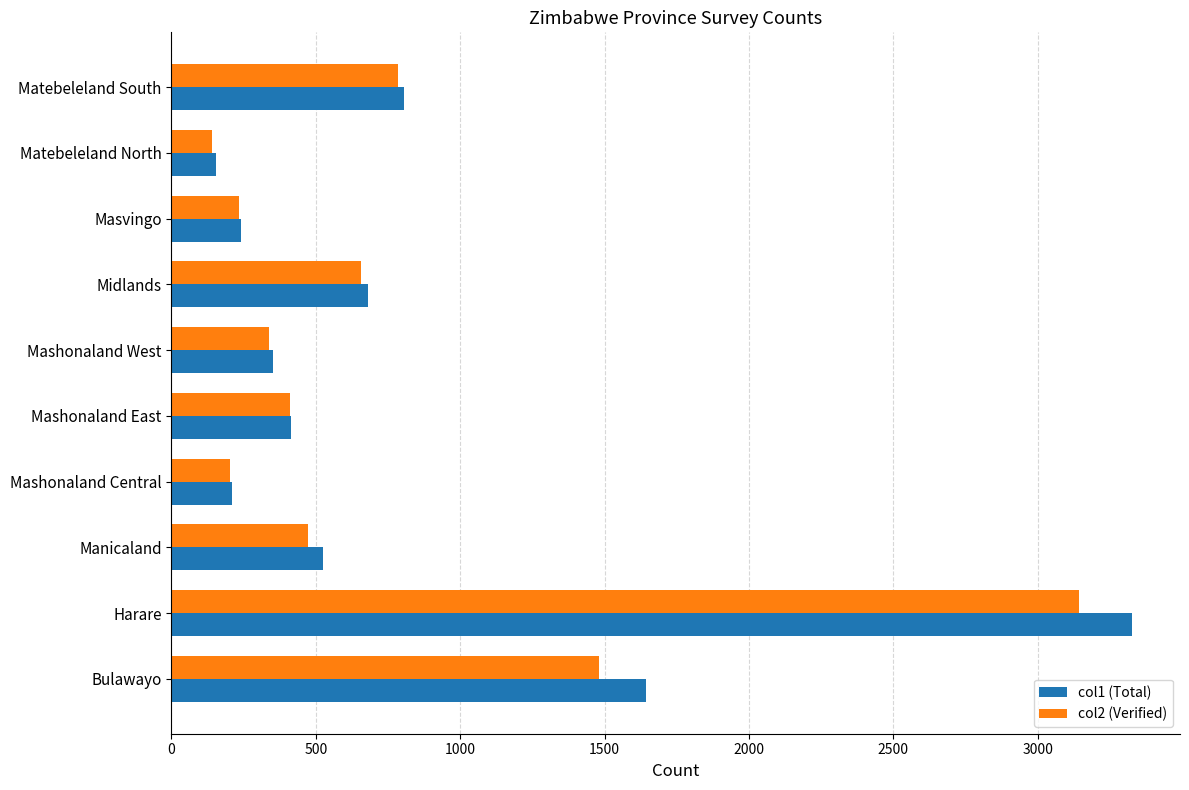

Rank the categories by col2 (Verified) value from highest to lowest.

Harare, Bulawayo, Matebeleland South, Midlands, Manicaland, Mashonaland East, Mashonaland West, Masvingo, Mashonaland Central, Matebeleland North